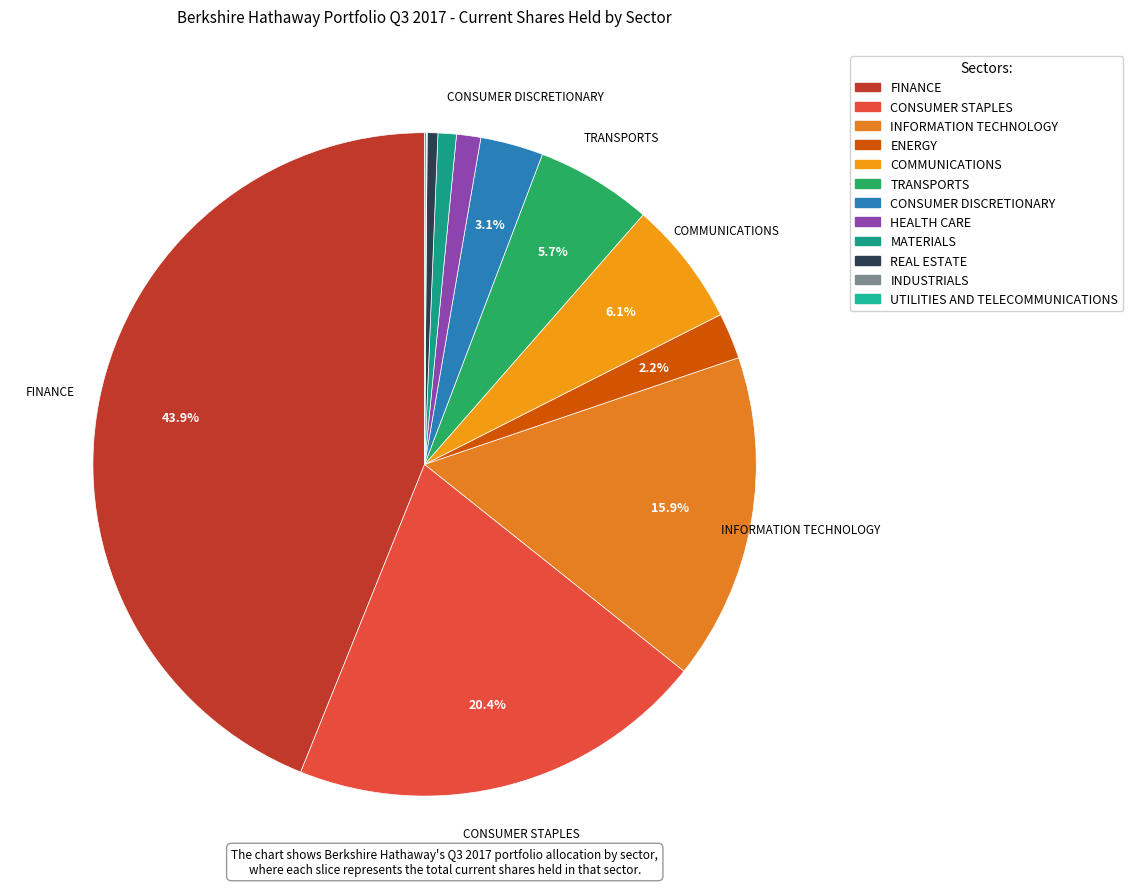

Between CONSUMER STAPLES and CONSUMER DISCRETIONARY, which is larger?

CONSUMER STAPLES